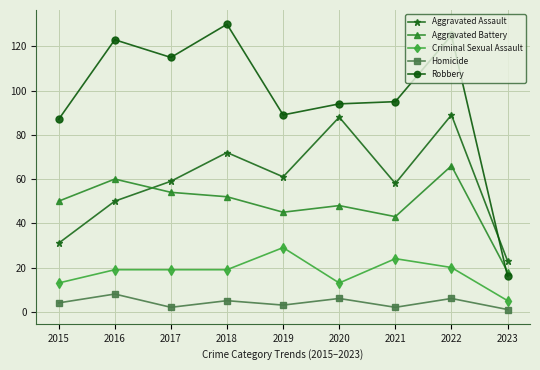

What is the spread (max minus min) of values at 2017?

113